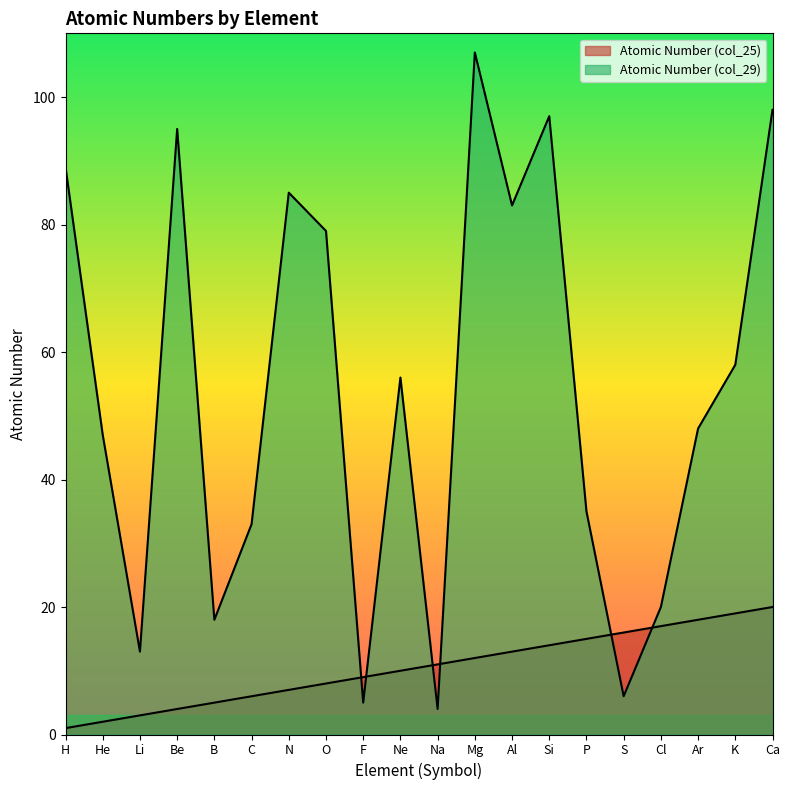

What is the lowest value of the Atomic Number (col_29) series?

4